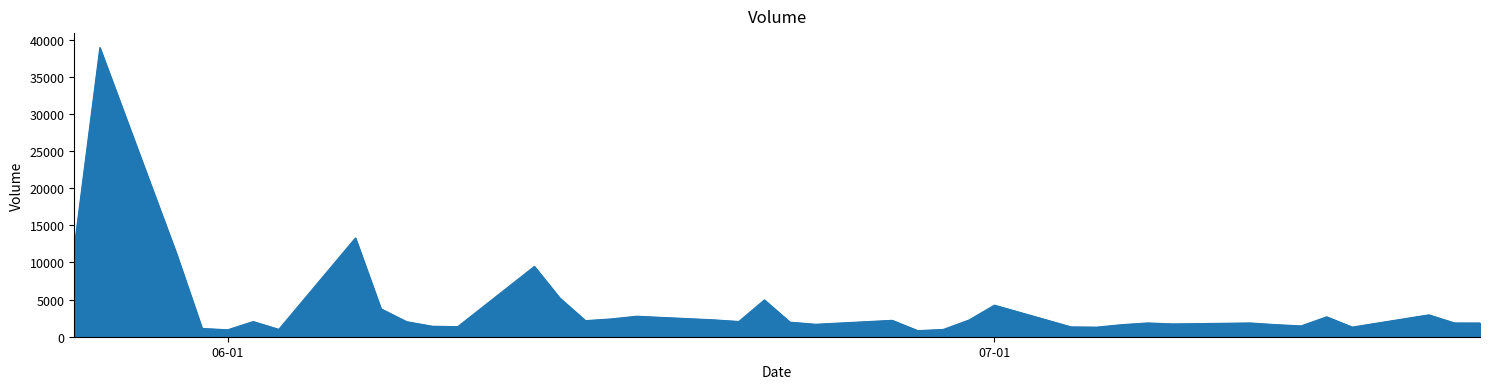

What is the difference between the maximum and minimum values?

38101